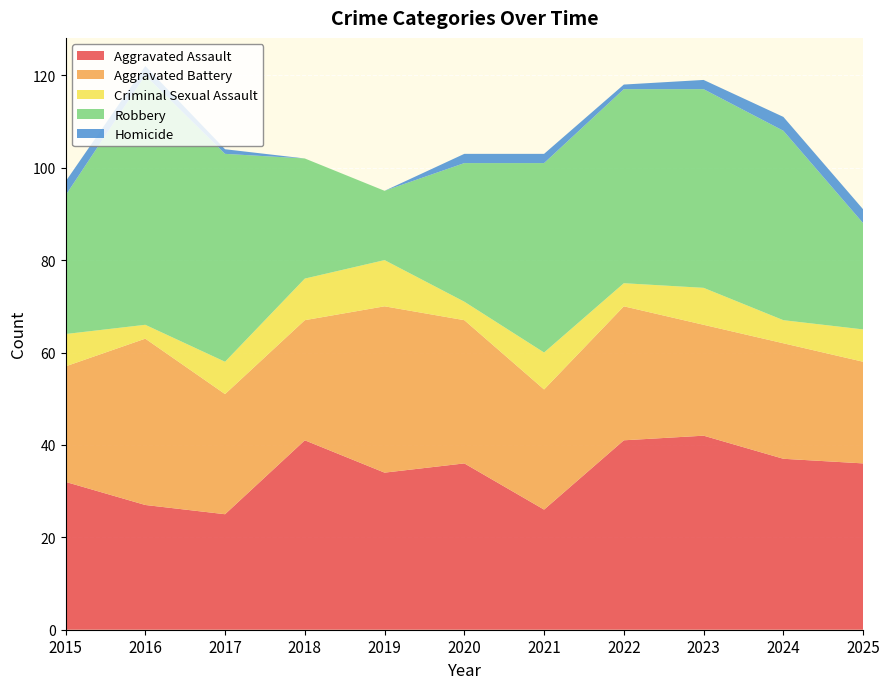

Reading left to right, list all the values displayed in this chart.

Aggravated Assault: 32	27	25	41	34	36	26	41	42	37	36
Aggravated Battery: 25	36	26	26	36	31	26	29	24	25	22
Criminal Sexual Assault: 7	3	7	9	10	4	8	5	8	5	7
Robbery: 30	54	45	26	15	30	41	42	43	41	23
Homicide: 3	2	1	0	0	2	2	1	2	3	3